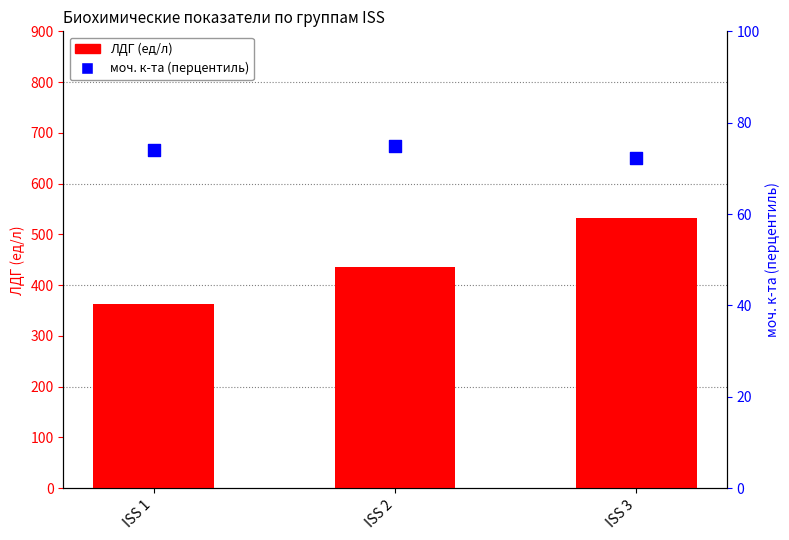

What are all the series names shown in the legend?

ЛДГ (ед/л), моч. к-та (перц.)